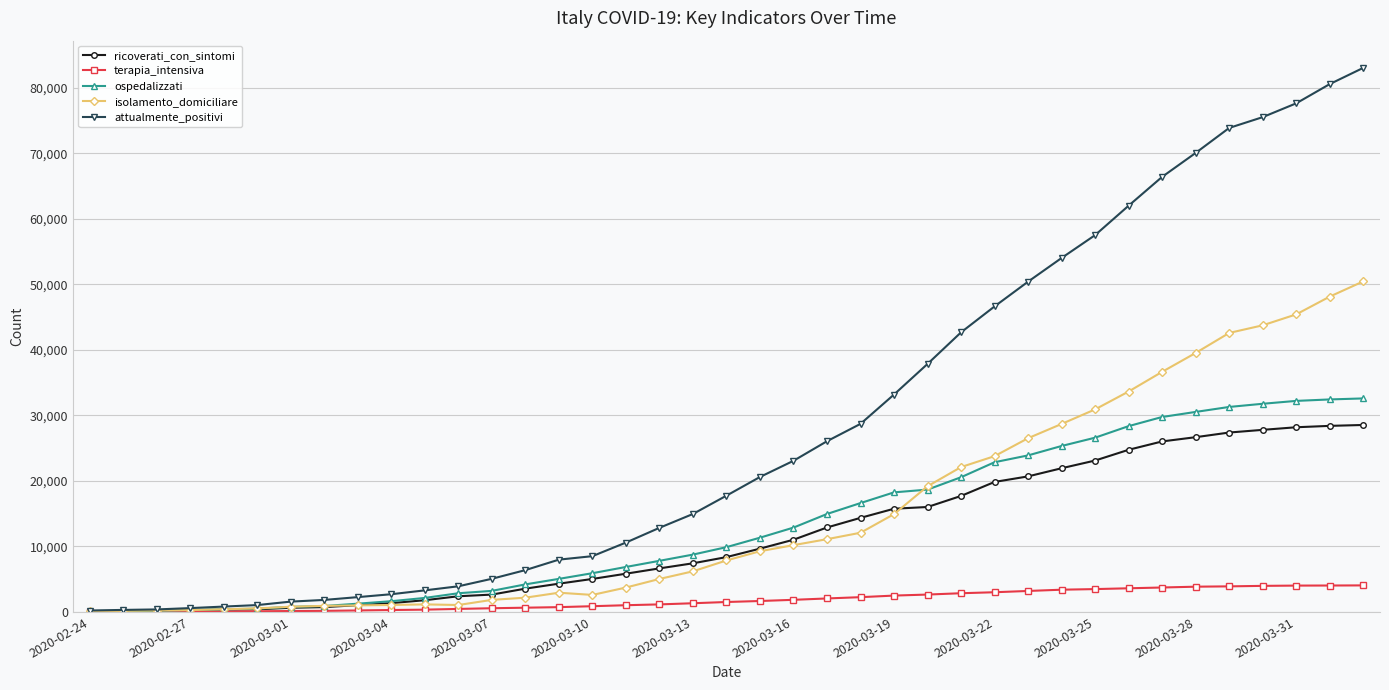

Does the chart have visible grid lines?

Yes